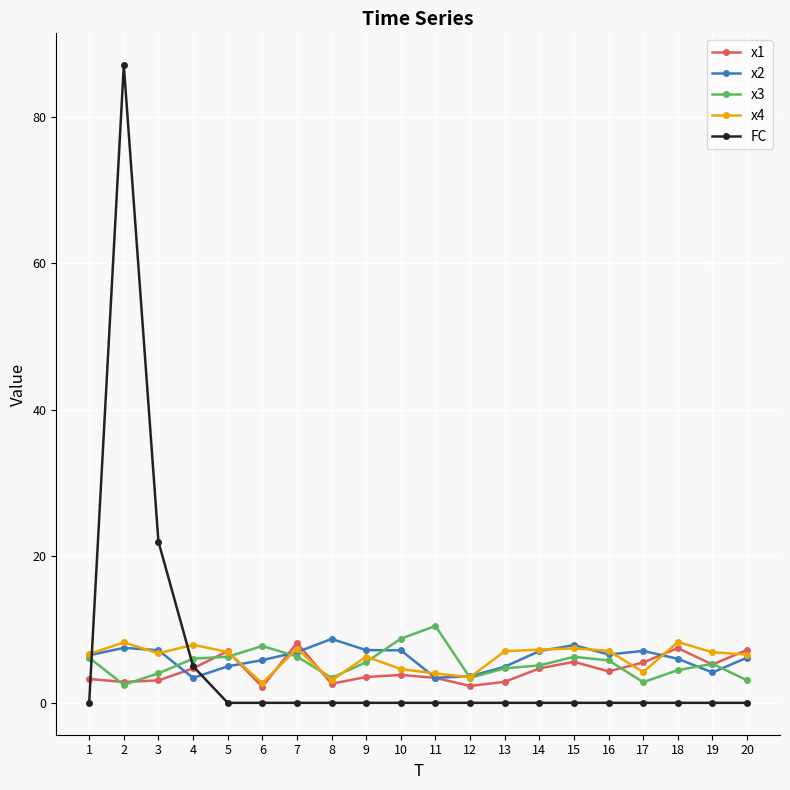

True or false: x3 and x4 cross at least once.

True